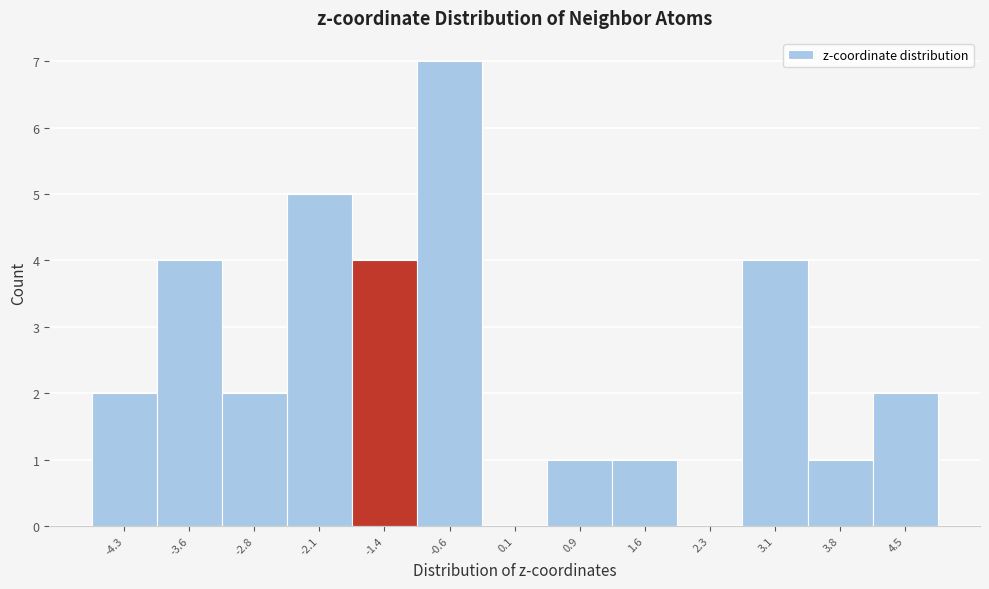

Reading left to right, list all the values displayed in this chart.

-4.3=2	-3.6=4	-2.8=2	-2.1=5	-1.4=4	-0.6=7	0.1=0	0.9=1	1.6=1	2.3=0	3.1=4	3.8=1	4.5=2